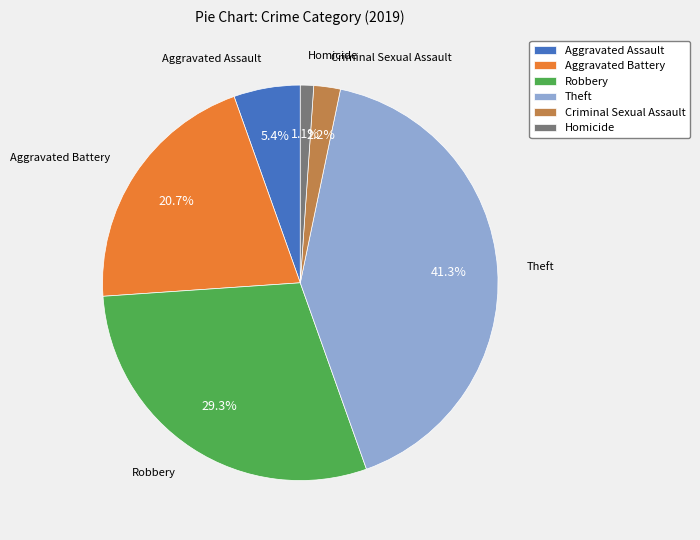

To the nearest percent, what is the average slice percentage?

17%